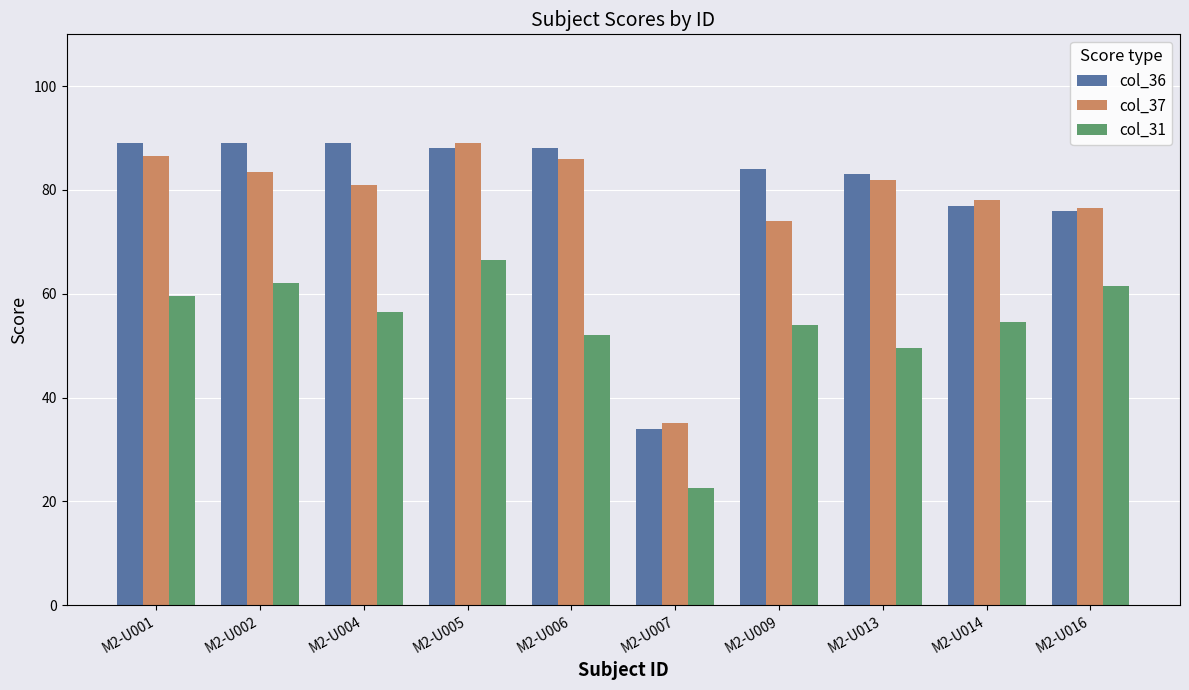

What is the value of the col_31 bar at the 8th from the left?

49.5